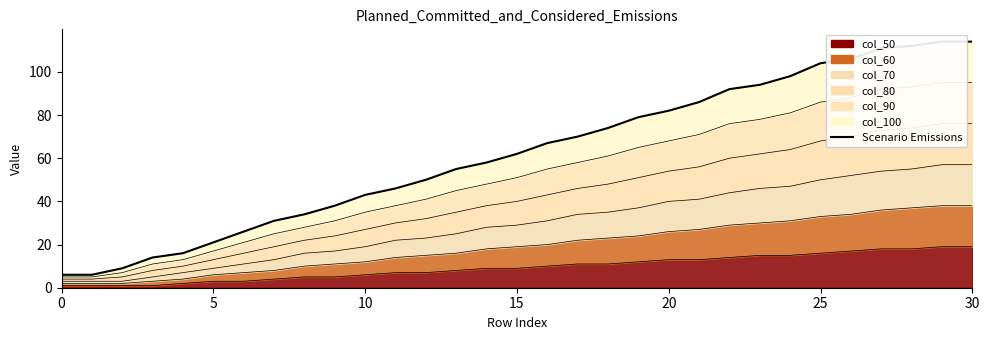

How many lines are shown in the chart?

1